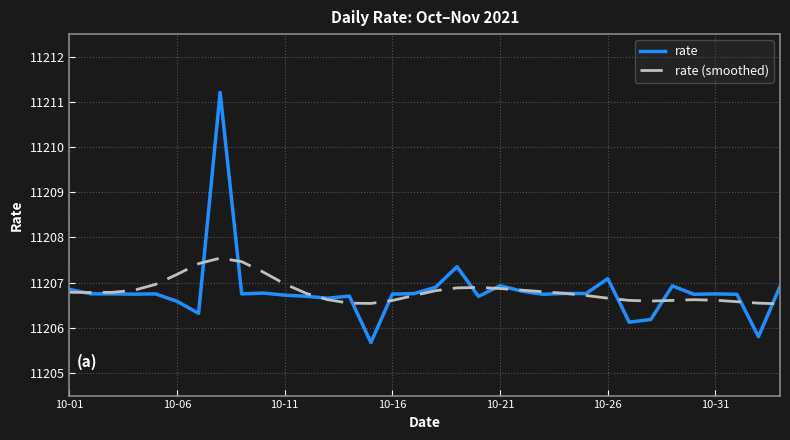

What is the greatest value displayed?

11211.2